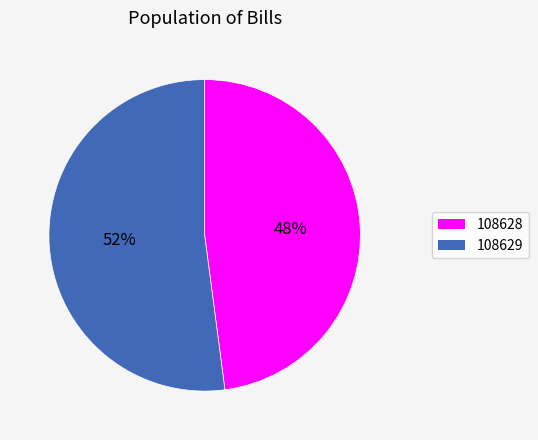

Combined, do 108629 and 108628 account for over 50%?

Yes